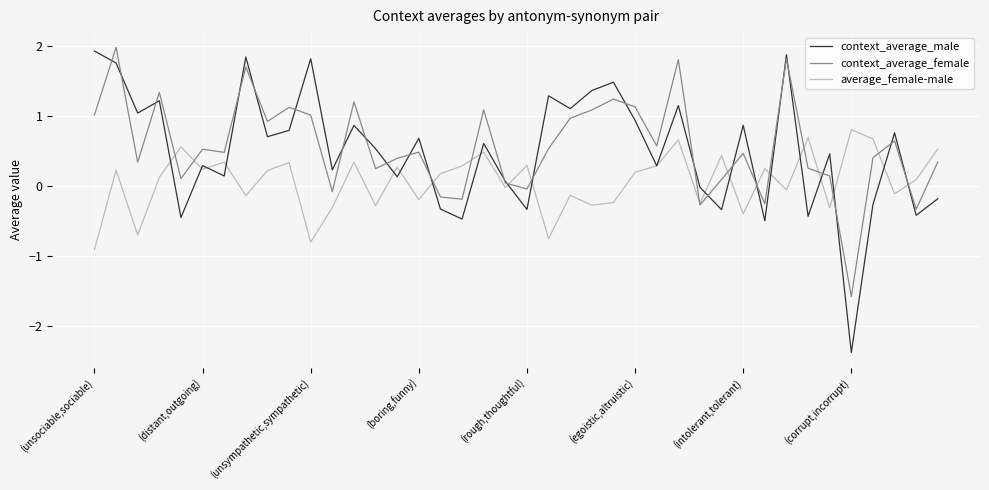

Which series has the widest spread of values?

context_average_male